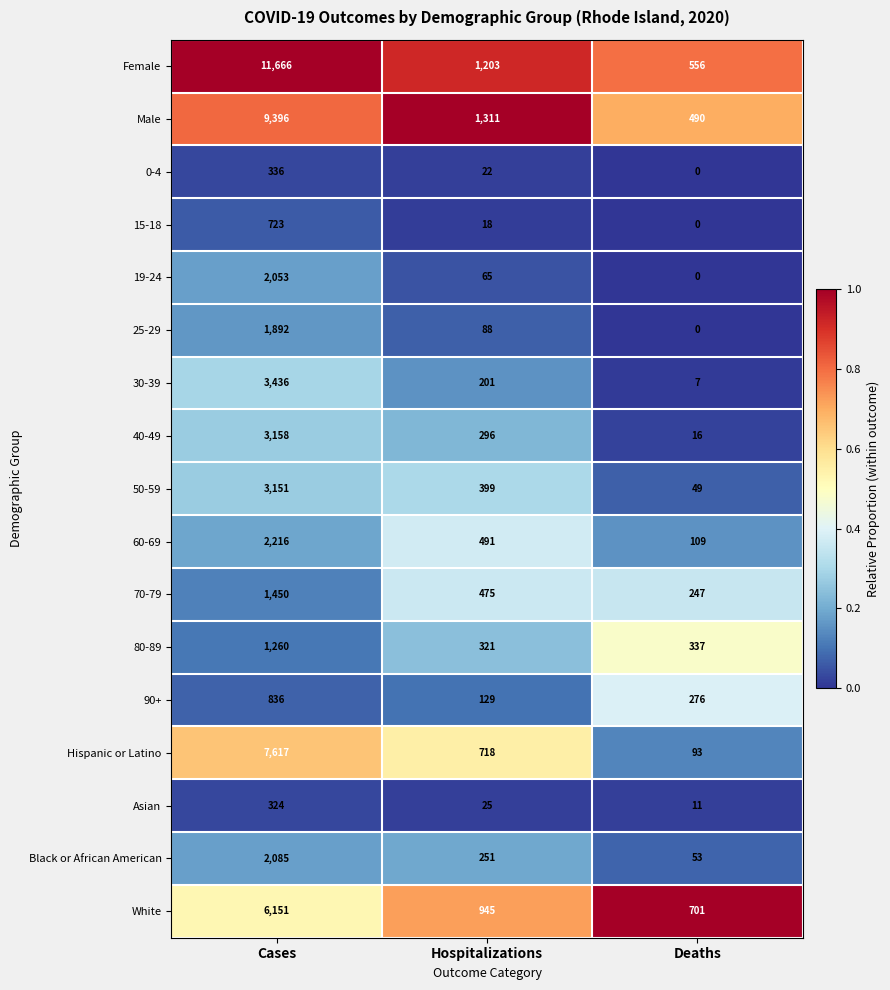

True or false: 30-39 has a value of 4790 at Cases.

False